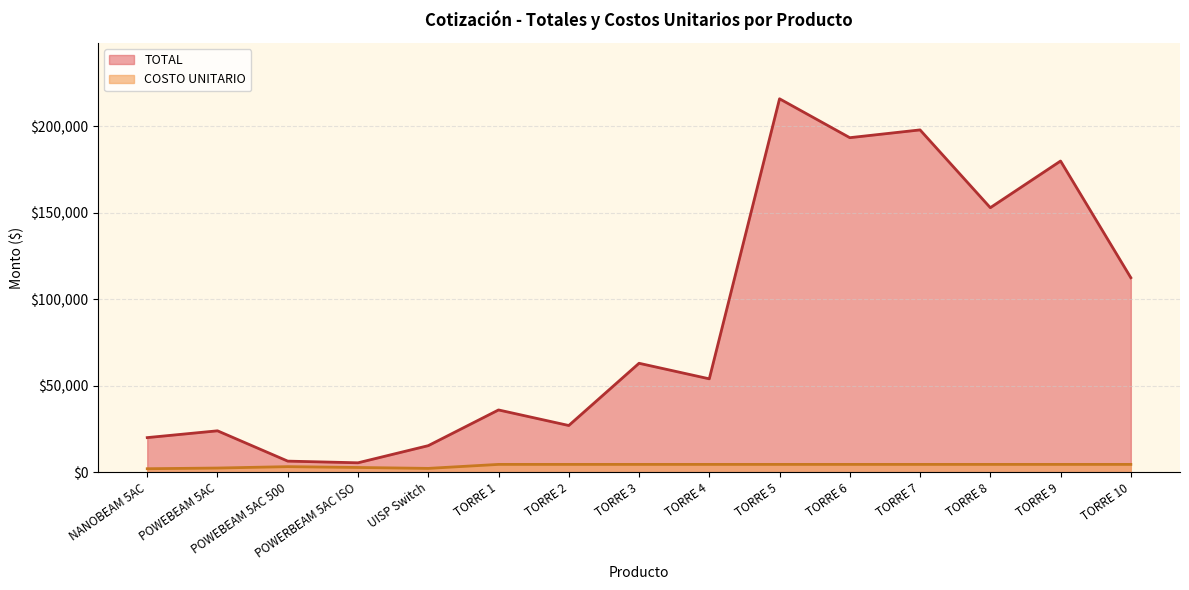

True or false: COSTO UNITARIO and TOTAL cross at least once.

False